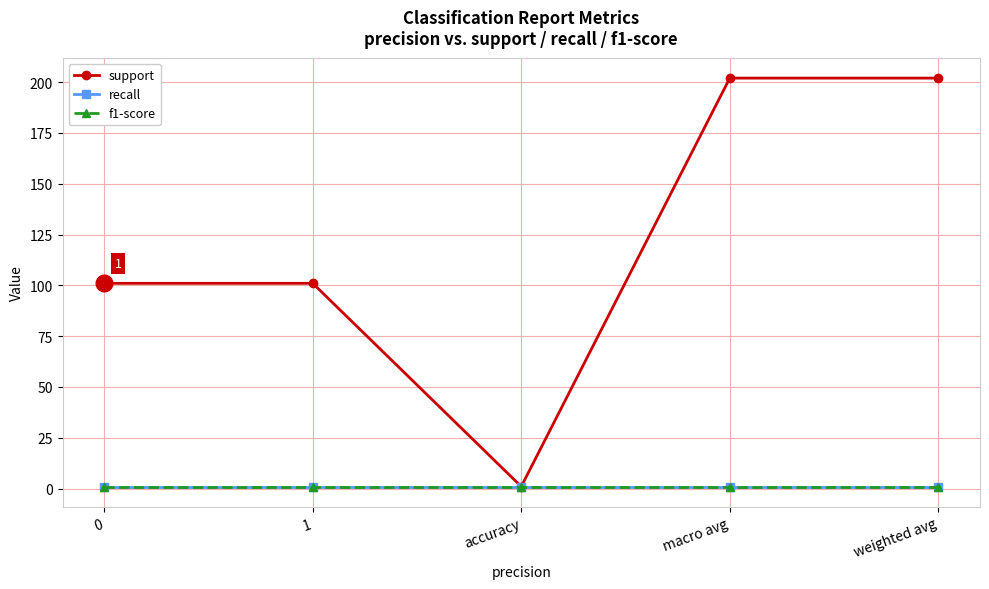

Is the value of support at macro avg greater than the value of recall at 0?

Yes